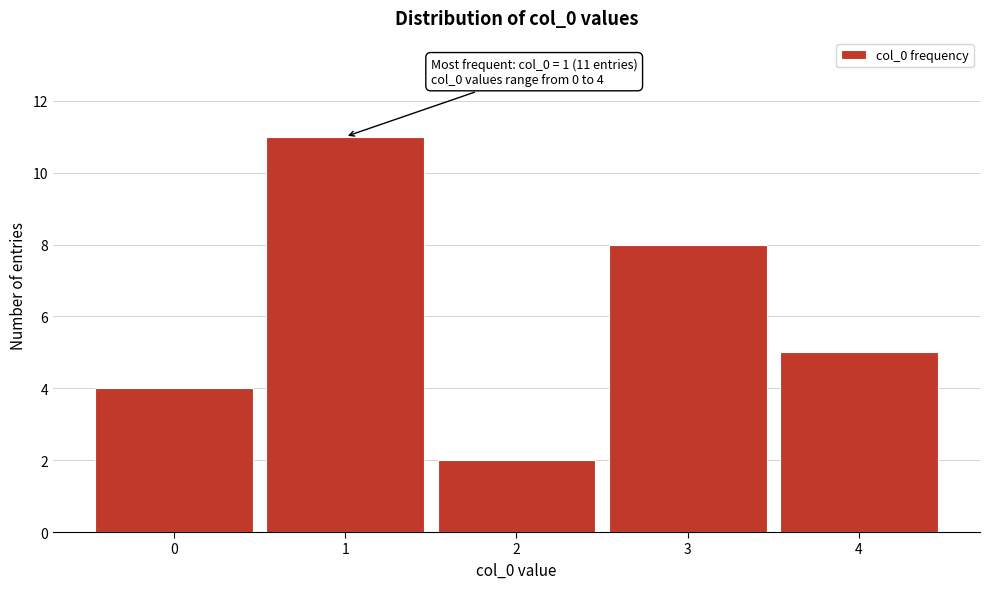

Over which range of the x-axis is the bar tallest?

0.5 to 1.5